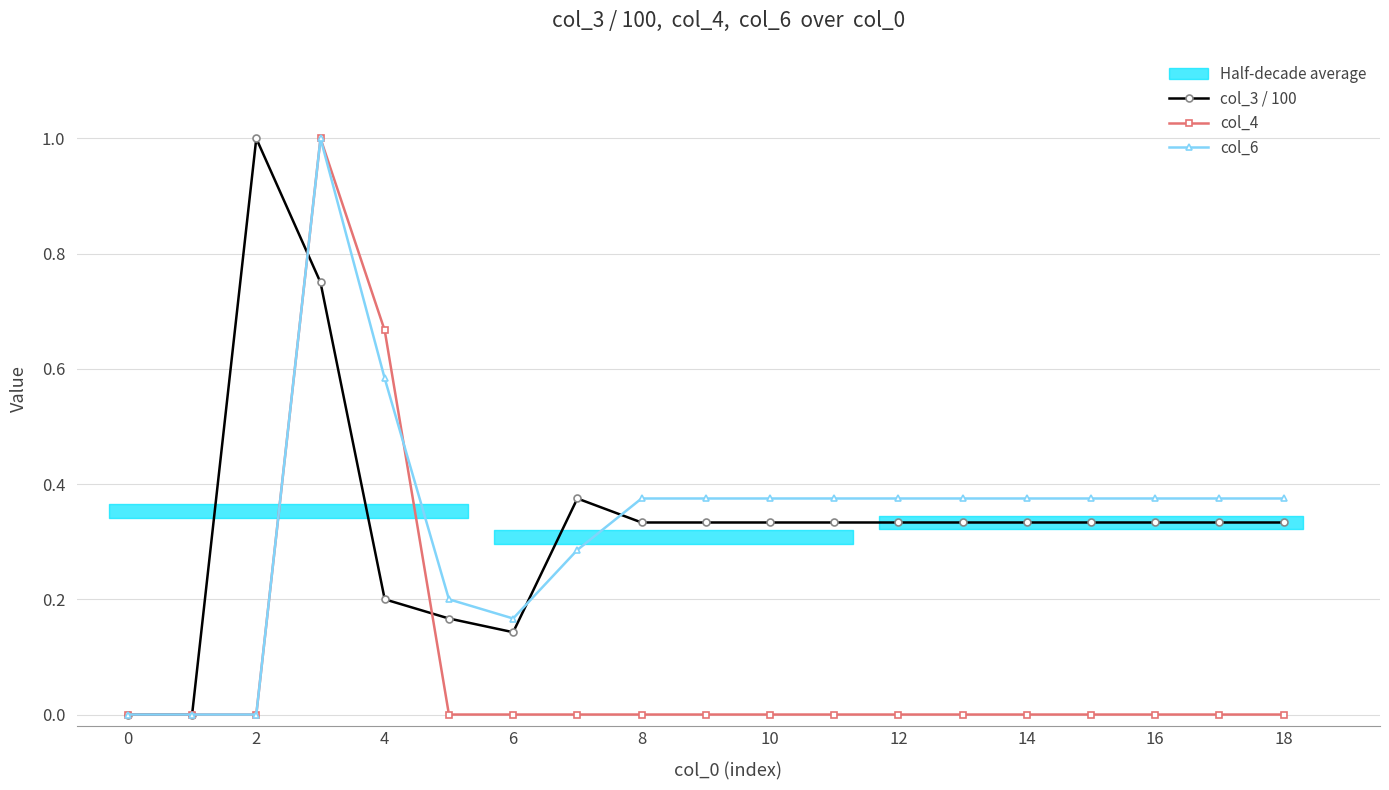

Read the col_6 value at 18.

0.4